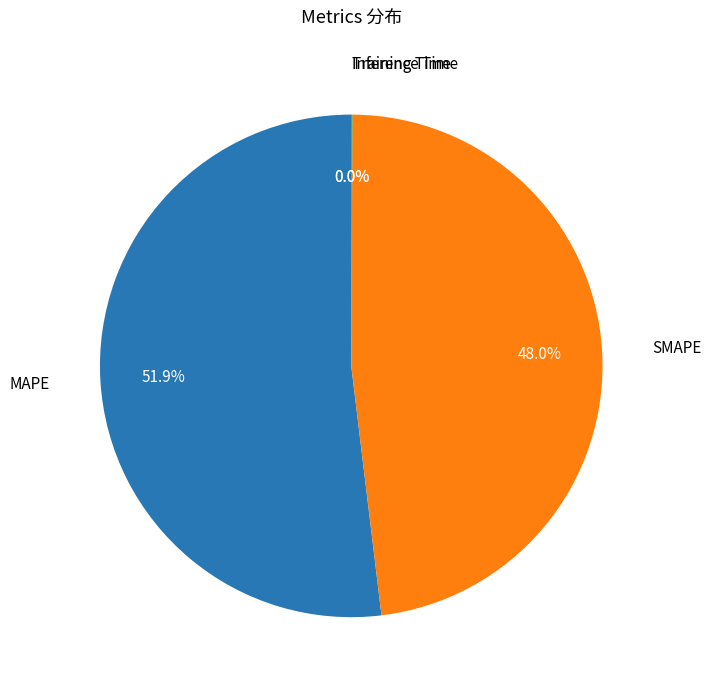

Does any single category account for the majority?

Yes